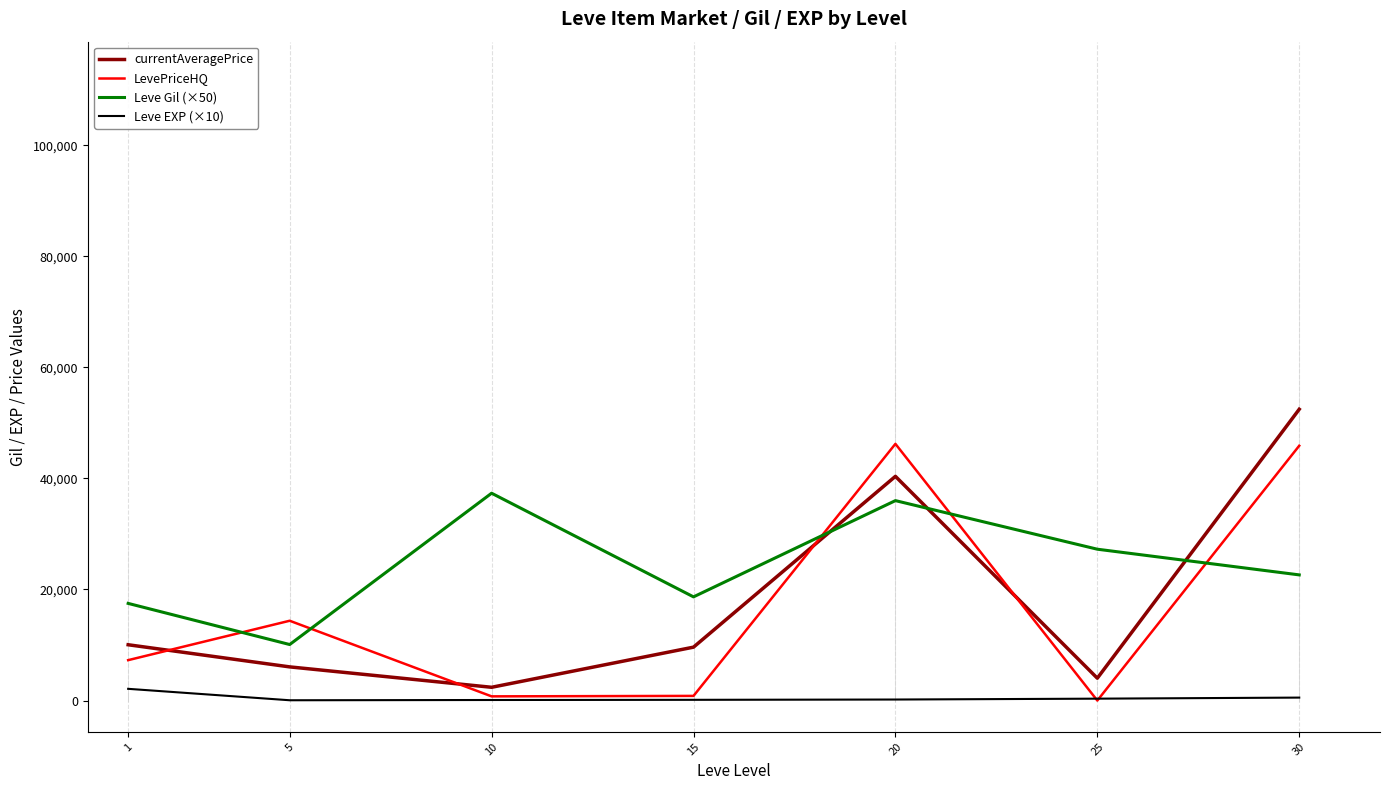

Where do currentAveragePrice and Leve Gil (×50) first cross each other?

15 and 20